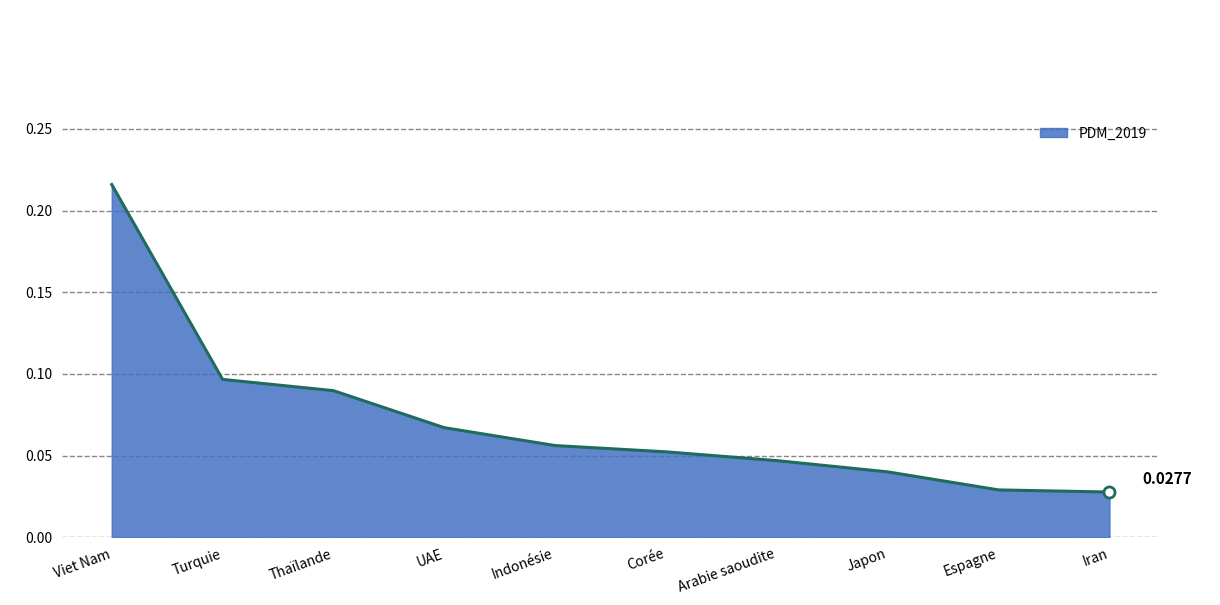

Does the chart display data point markers on the line(s)?

No